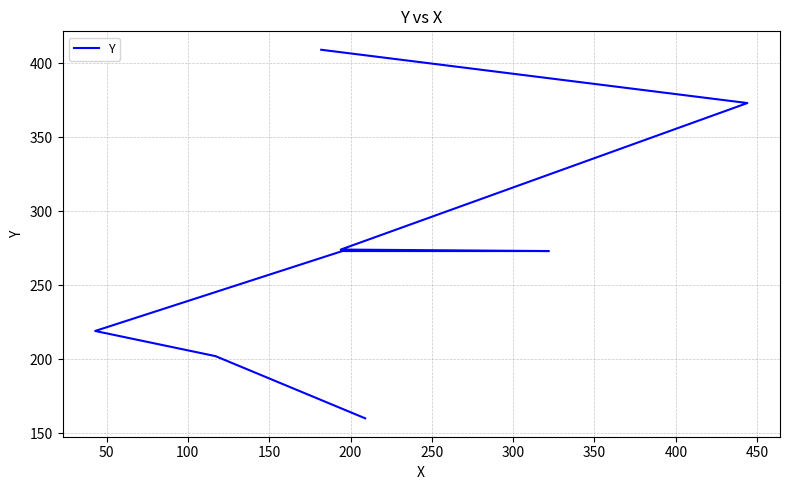

What is the average value?

273